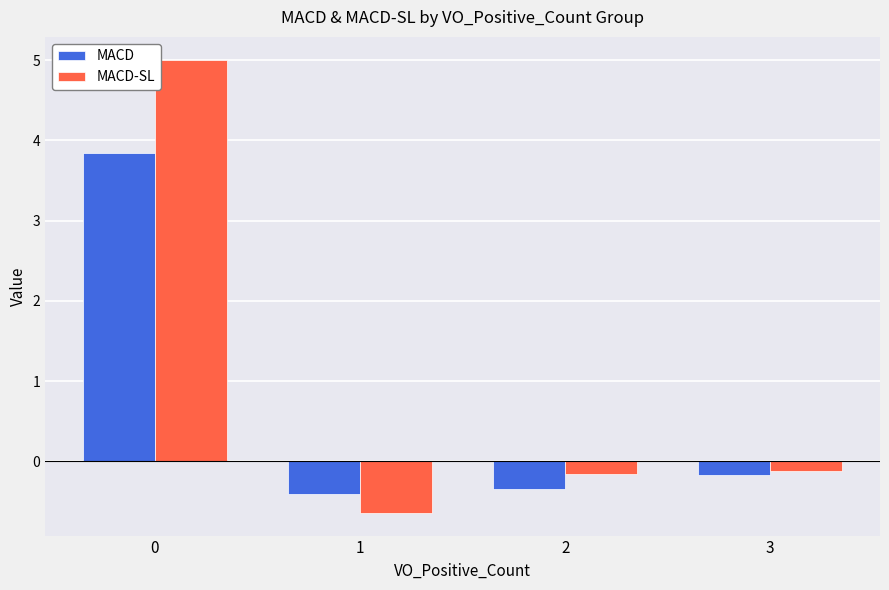

The value of MACD-SL at 1 is -0.6. True or false?

True